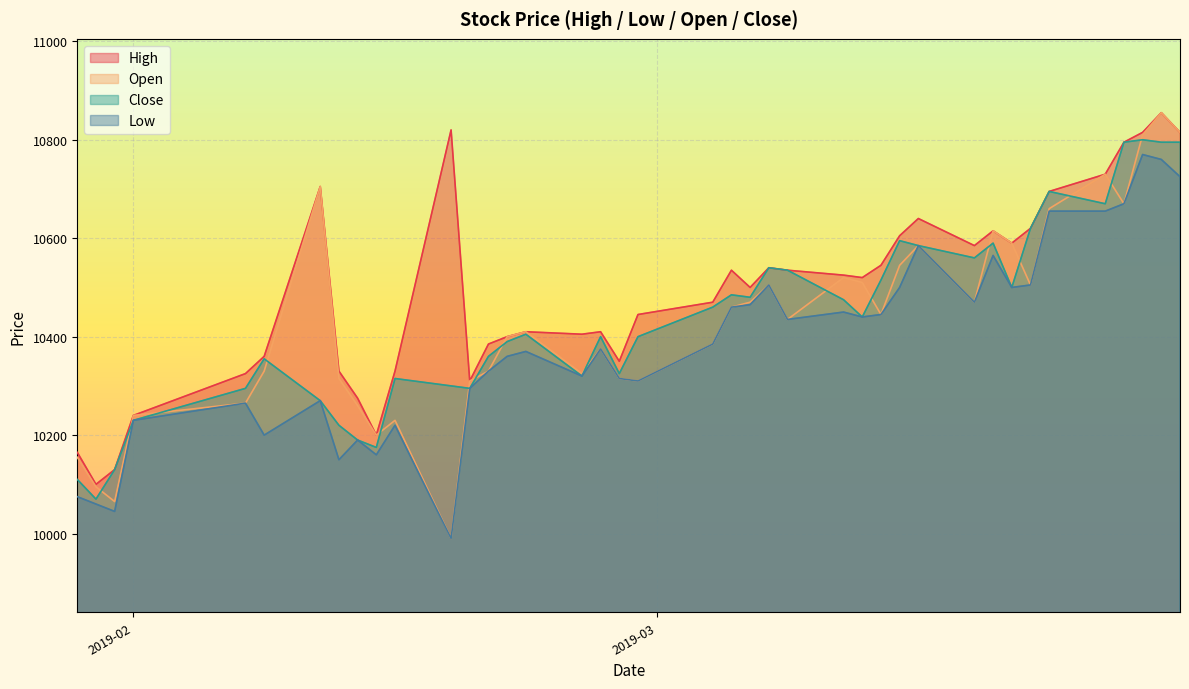

At which label is Close closest to 10435?

2019-03-12